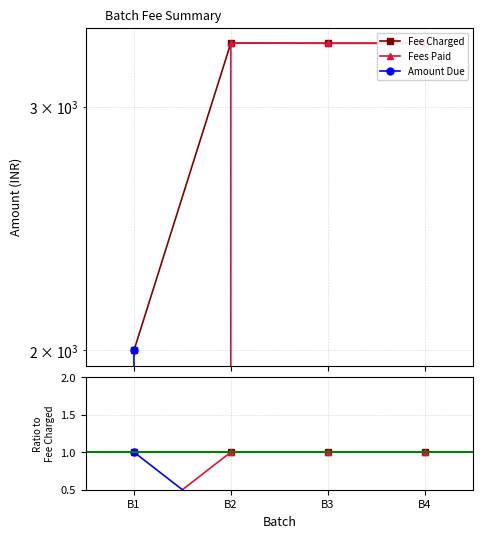

How many data points in Fees Paid are less than 1?

1